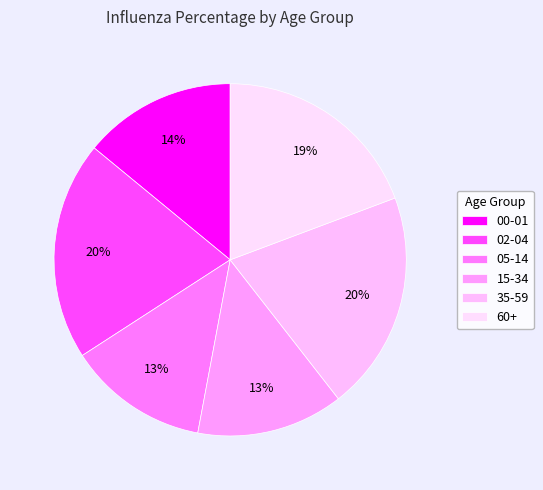

How many slices are in this pie chart?

6